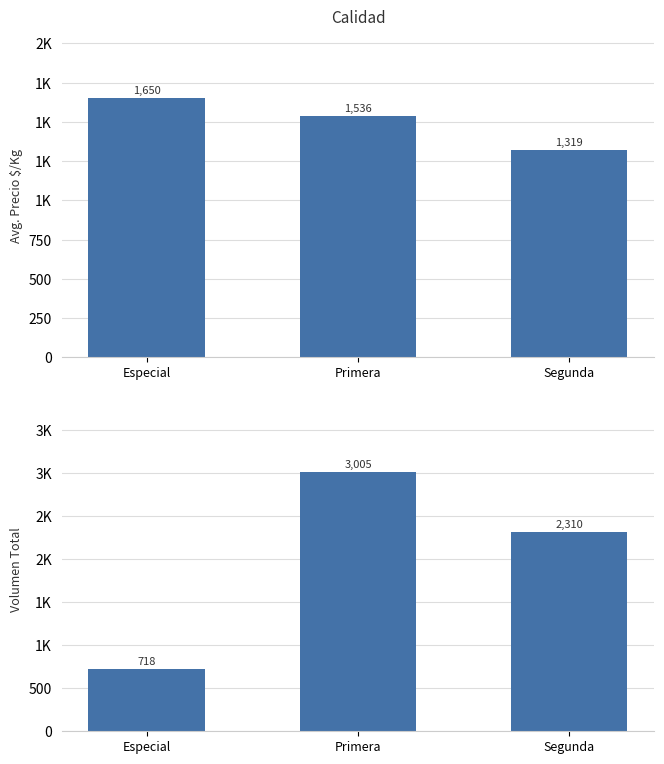

Rank the series by their average value, from lowest to highest.

Precio $/Kg, Volumen